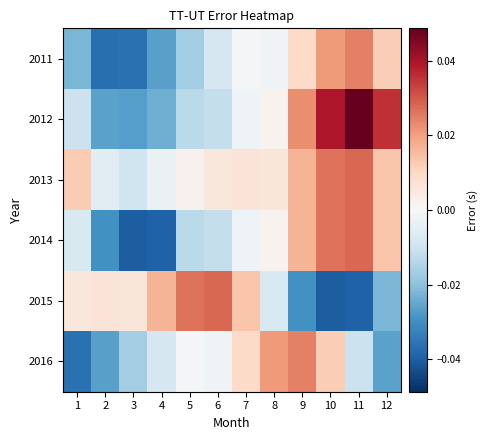

Which has a higher value, 12 or 8?

12